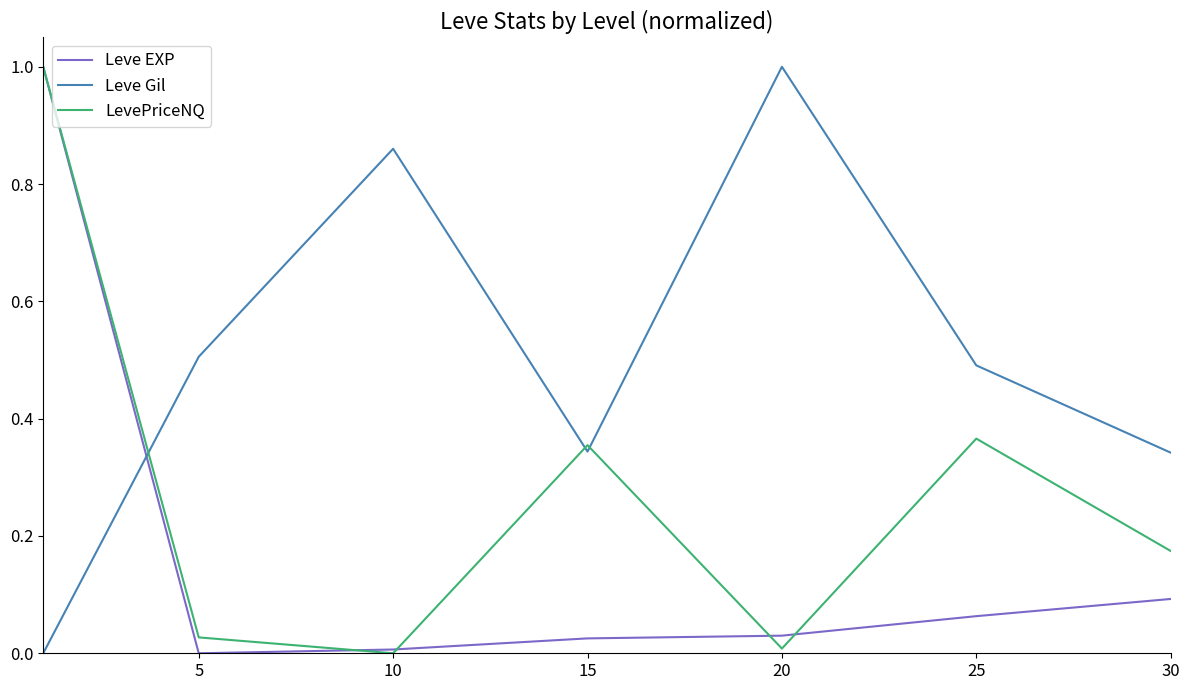

What is the maximum value for LevePriceNQ?

1.0